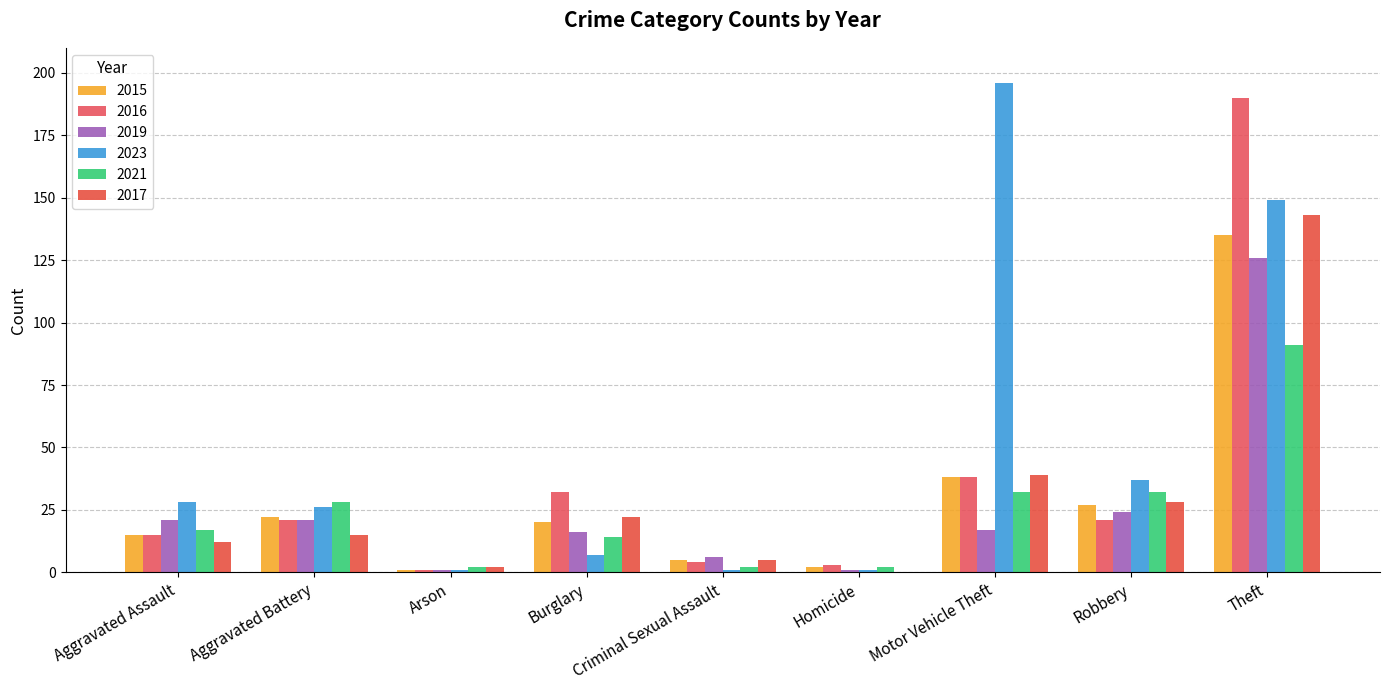

Which series changed the most between Aggravated Battery and Criminal Sexual Assault?

2021